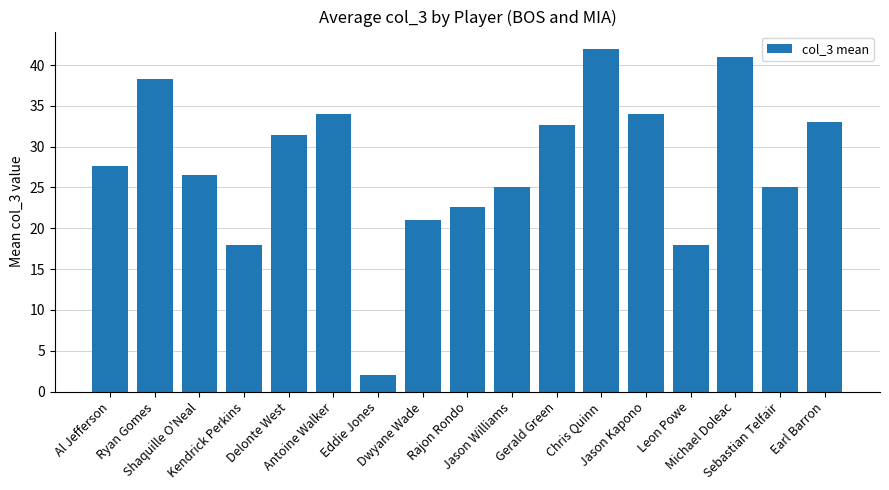

What is the minimum value shown in the chart?

2.0